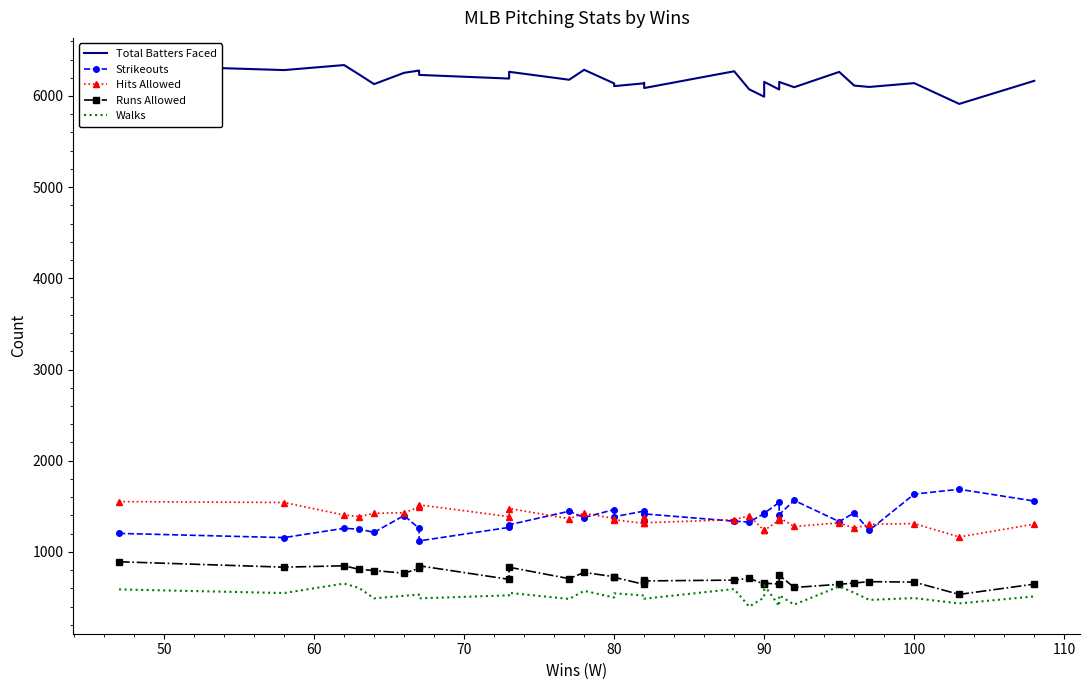

What is the greatest value displayed?

6340